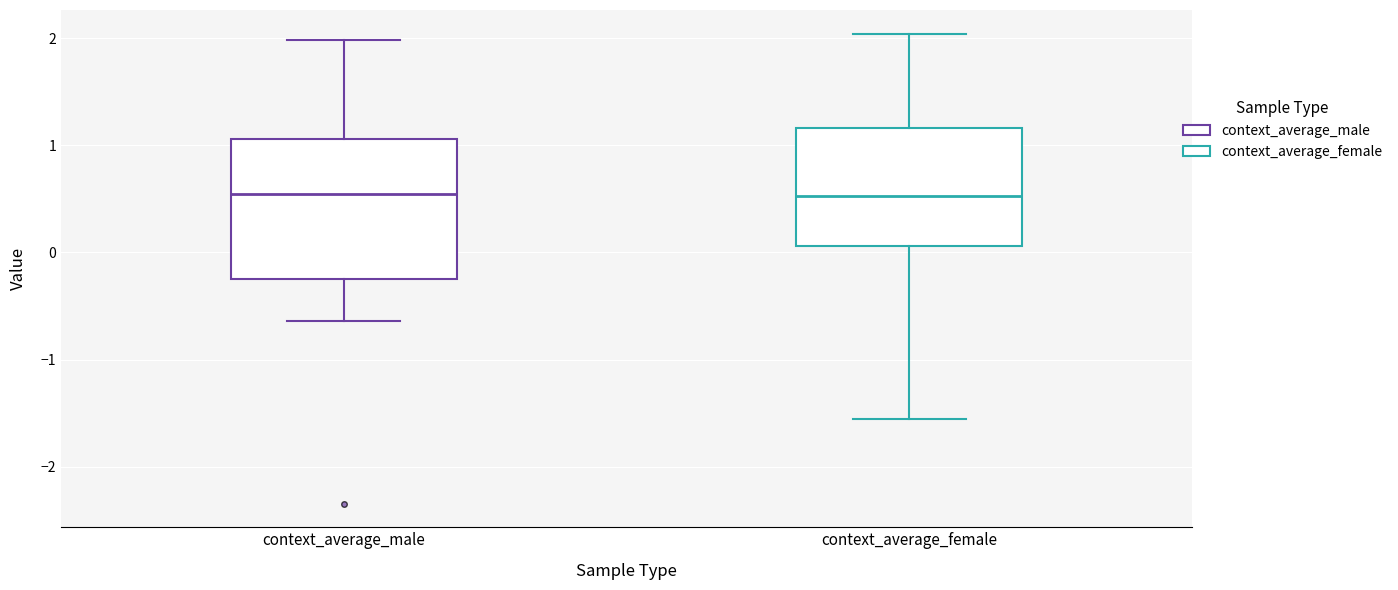

Reading left to right, transcribe this box plot: for each box, give where its median line is, the range the box spans, and where its two whiskers end, as read against the y-axis. The values are not printed on the chart, so give them approximately, as read against the axis.

context_average_male: median 0.5, box -0.3 to 1.1, whiskers -0.6 to 2.0
context_average_female: median 0.5, box 0.1 to 1.2, whiskers -1.6 to 2.0